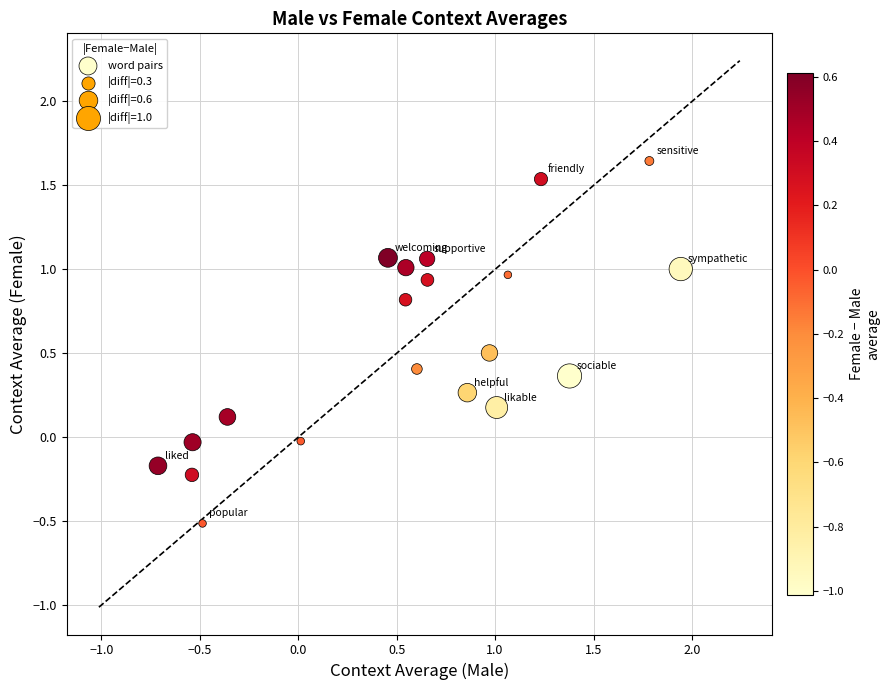

What is the range of X values (max minus min)?

2.7